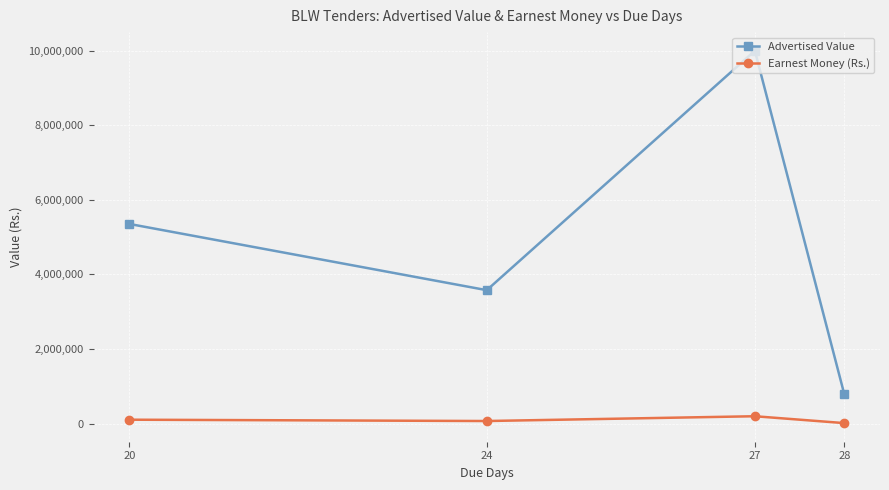

True or false: Advertised Value and Earnest Money (Rs.) intersect in this chart.

False